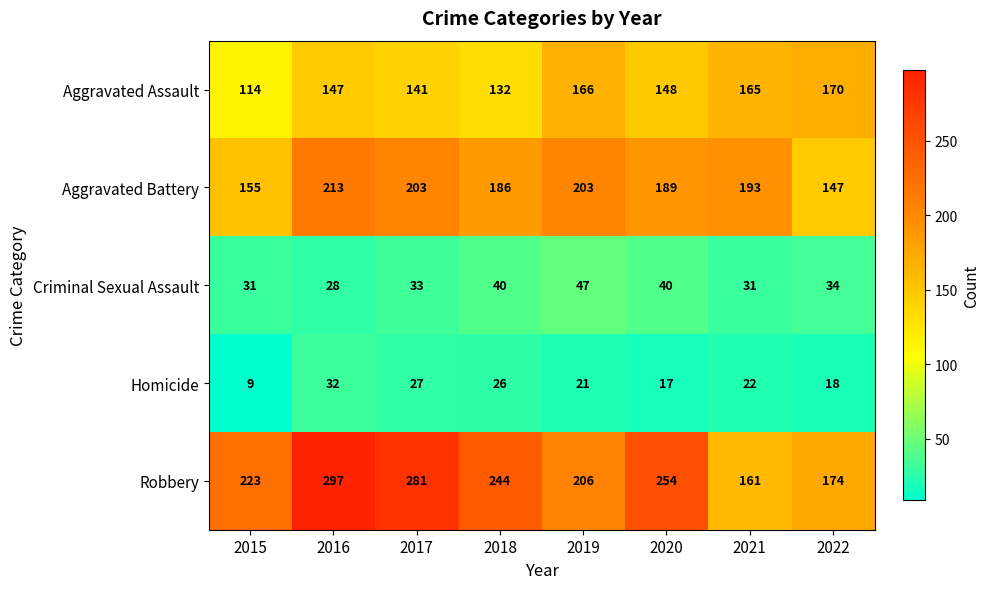

Rank the series at 2016 from highest to lowest value.

Robbery, Aggravated Battery, Aggravated Assault, Homicide, Criminal Sexual Assault